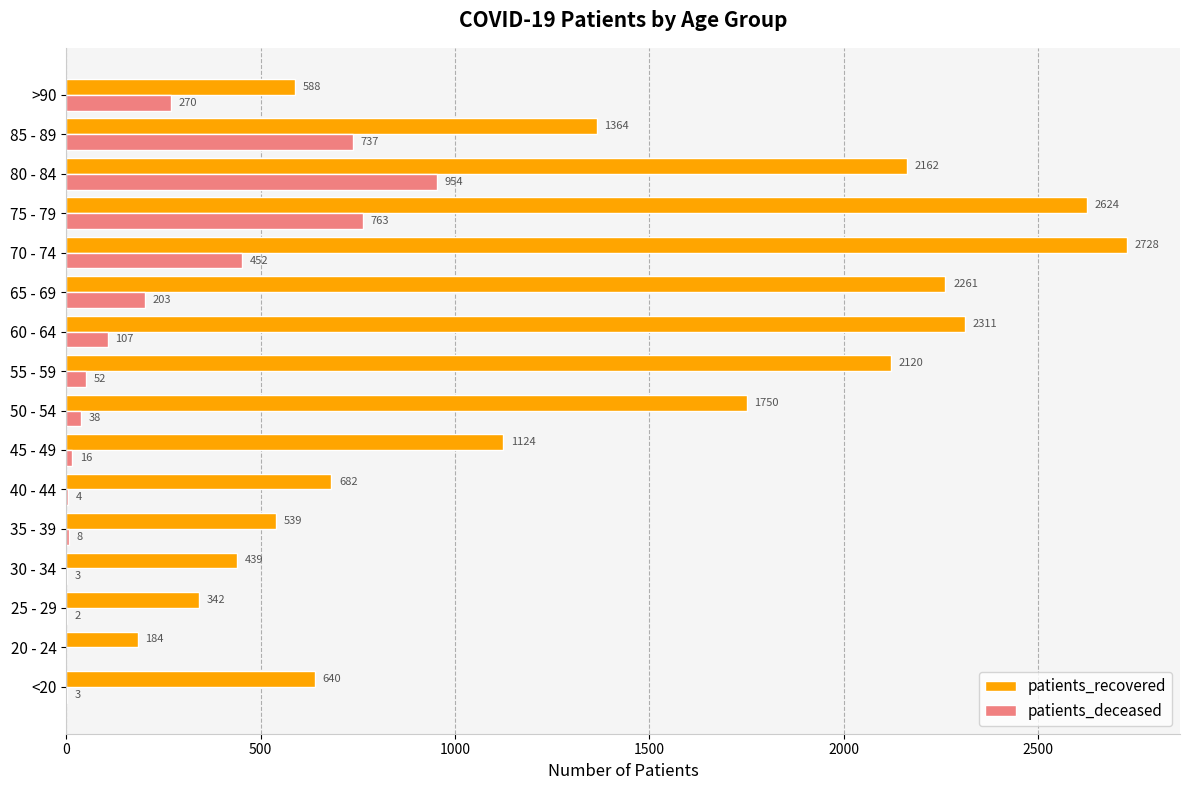

At which label is patients_deceased closest to 477?

70 - 74